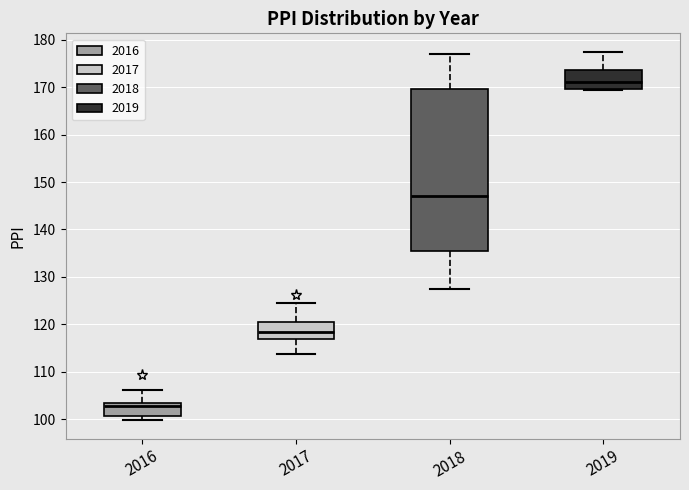

Comparing the boxes themselves (not the whiskers), which one is the tallest?

2018